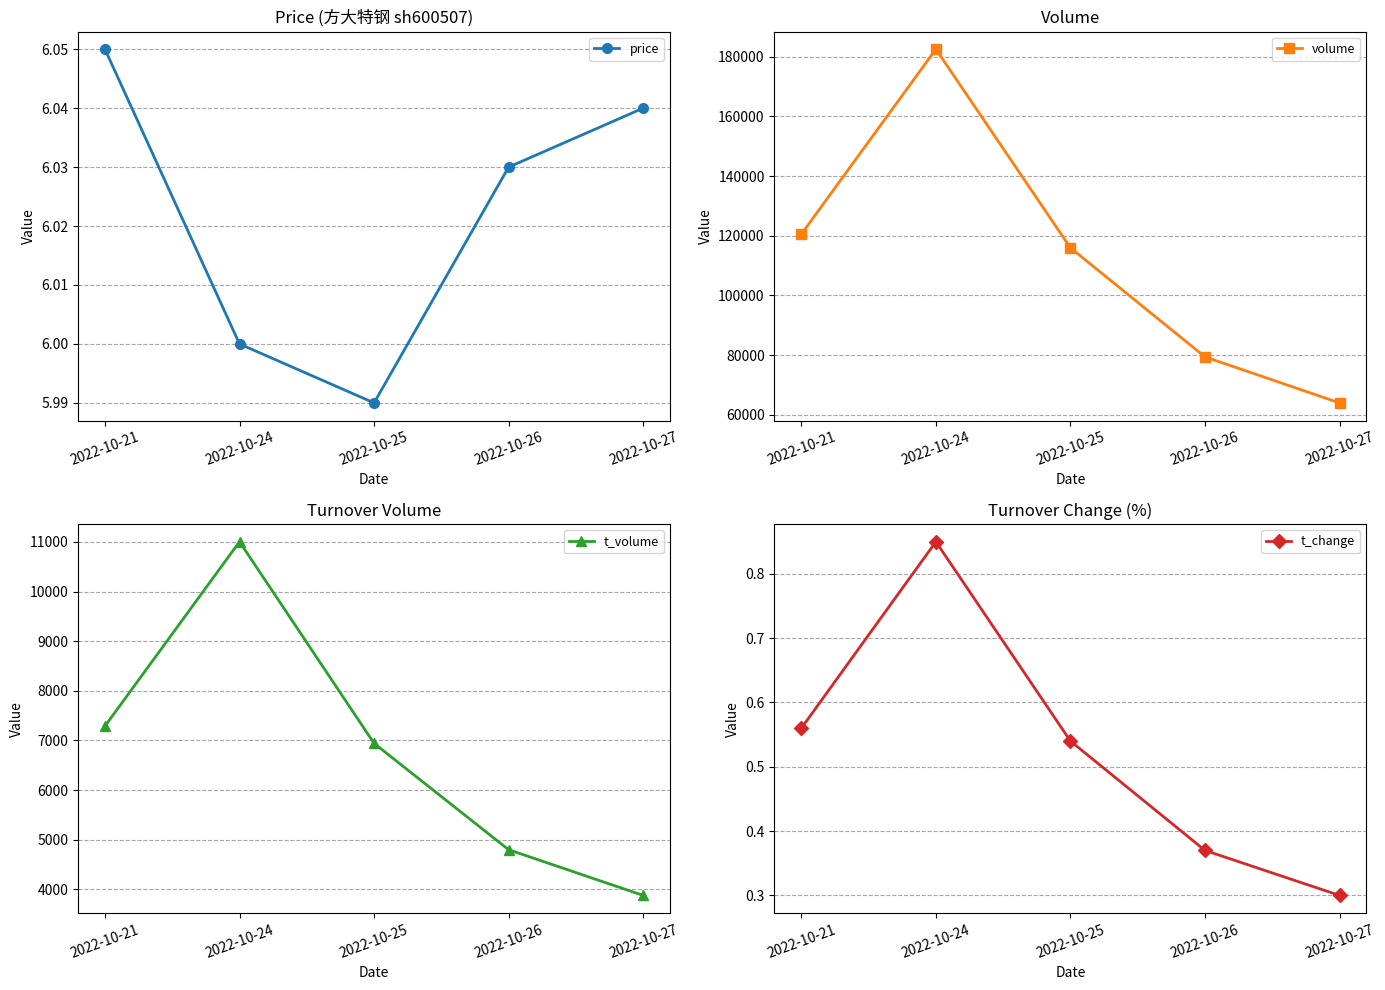

What is the value of the price point at the 1st from the left?

6.0